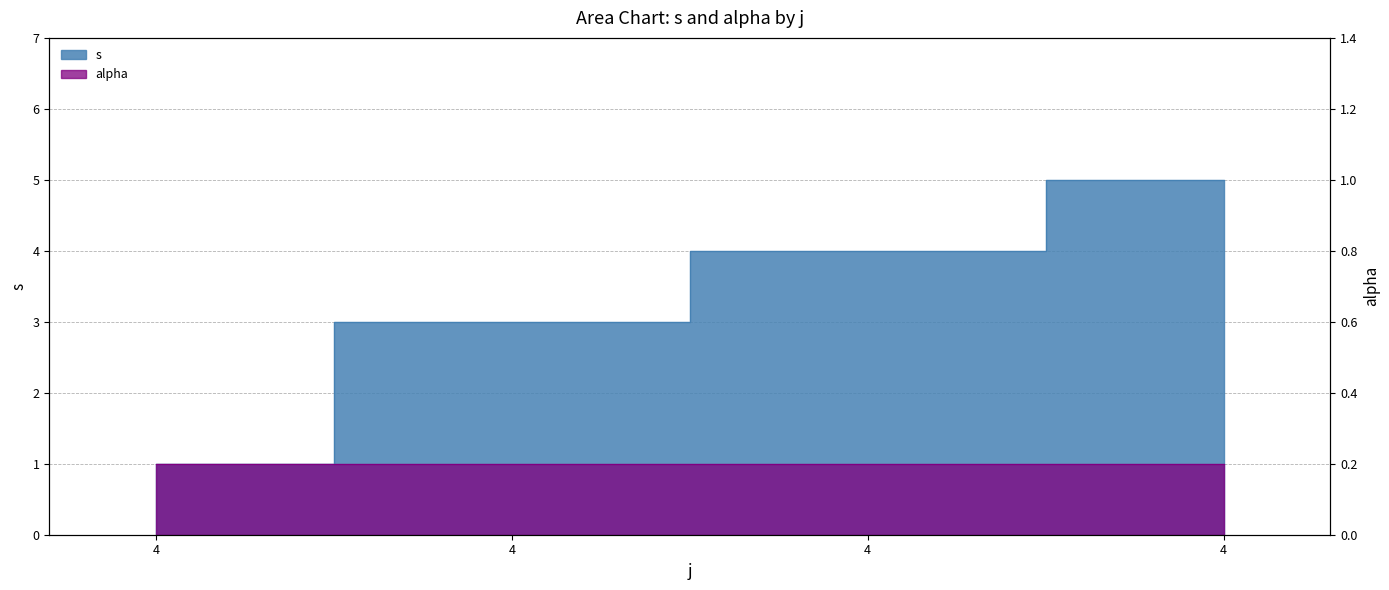

What is the change in value from 4 to 4?

+2